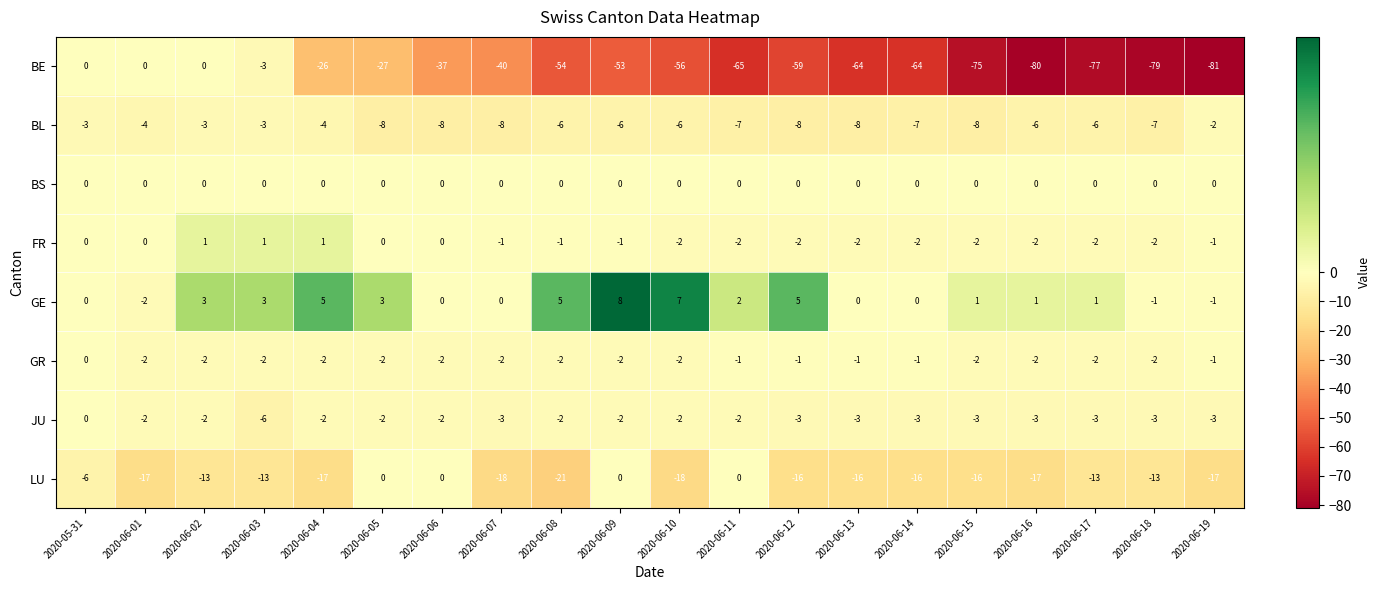

Which category has the lowest value across all series?

2020-06-19